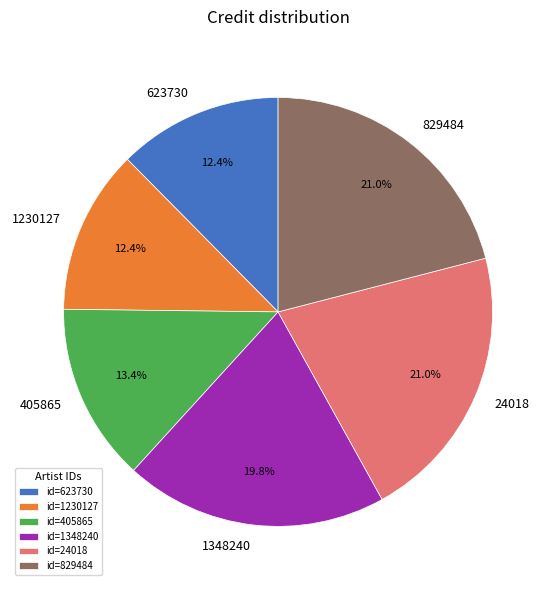

Does any single category account for the majority?

No